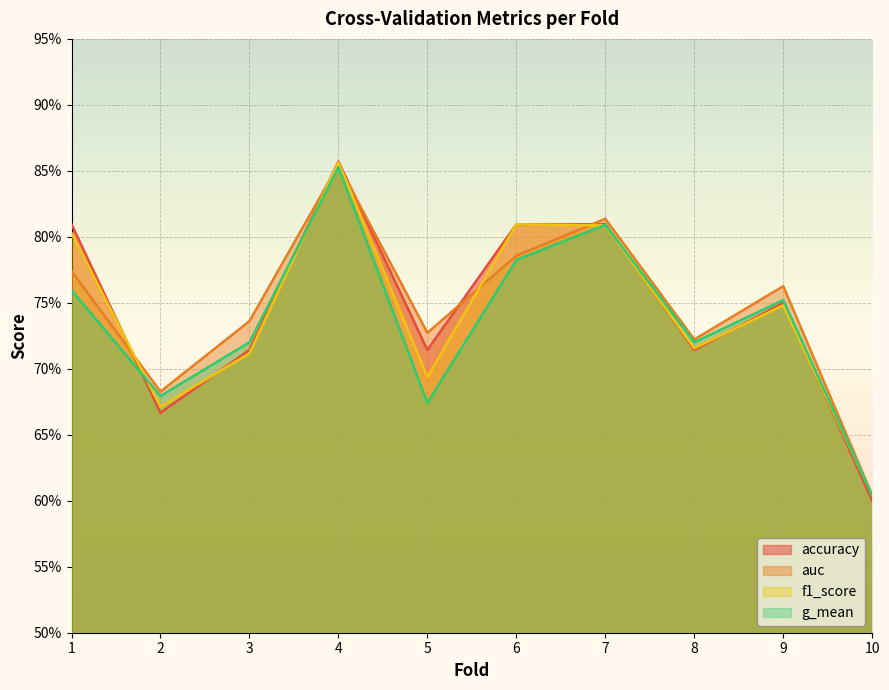

Which has a higher value, 1 or 5?

1